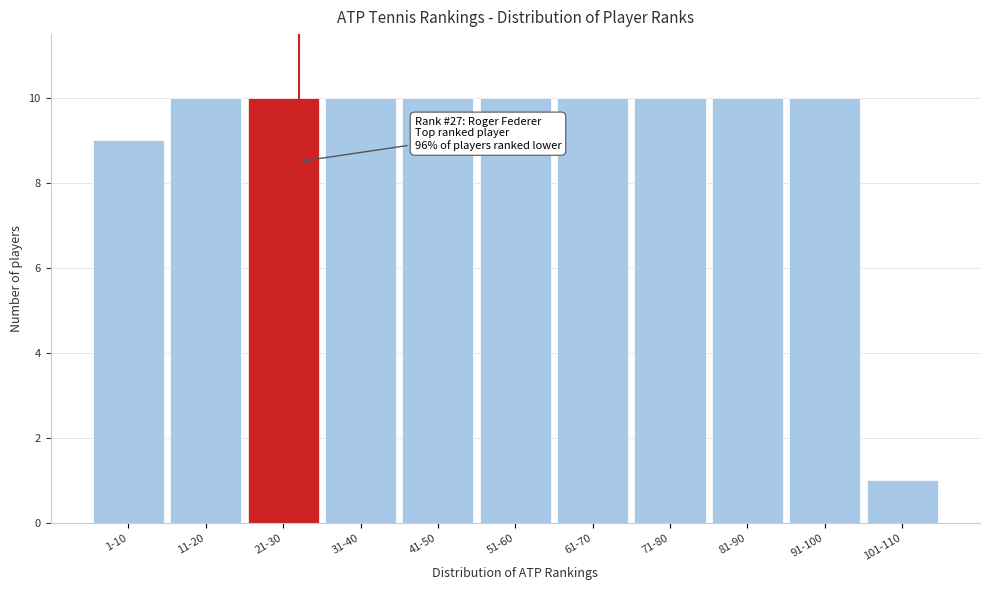

Reading right to left, transcribe all the data shown in this chart.

1	10	10	10	10	10	10	10	10	10	9